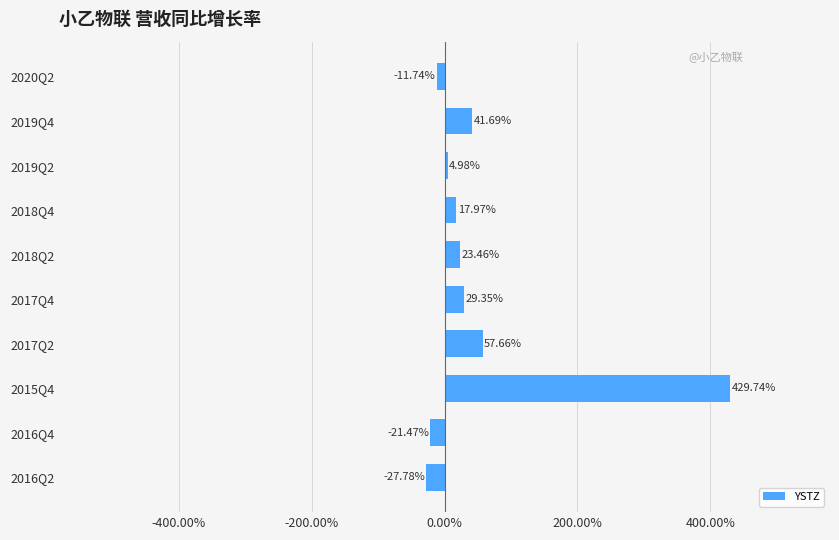

How many positive values are there?

7